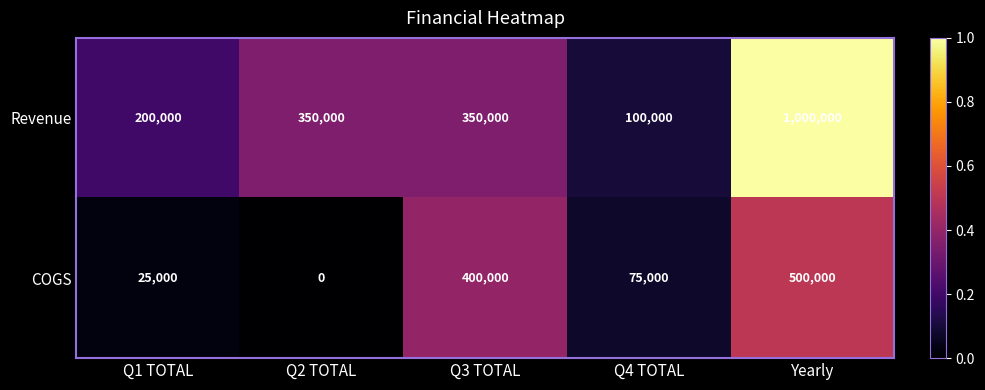

What is the spread (max minus min) of values at Q4 TOTAL?

25000